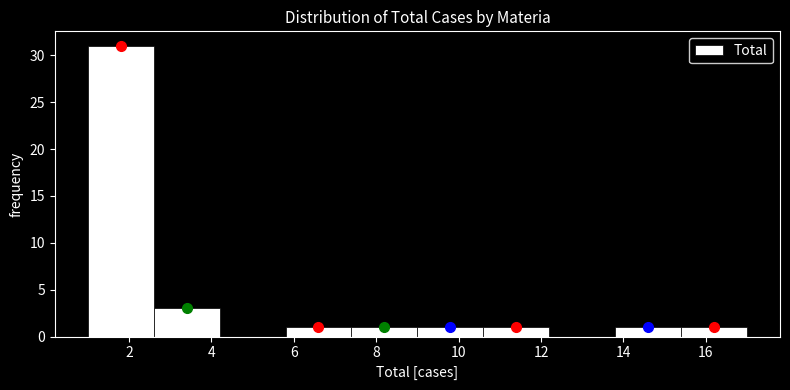

How tall is the bar that spans 10.6 to 12.2 on the x-axis? The values are not printed on the chart, so give them approximately, as read against the axis.

1